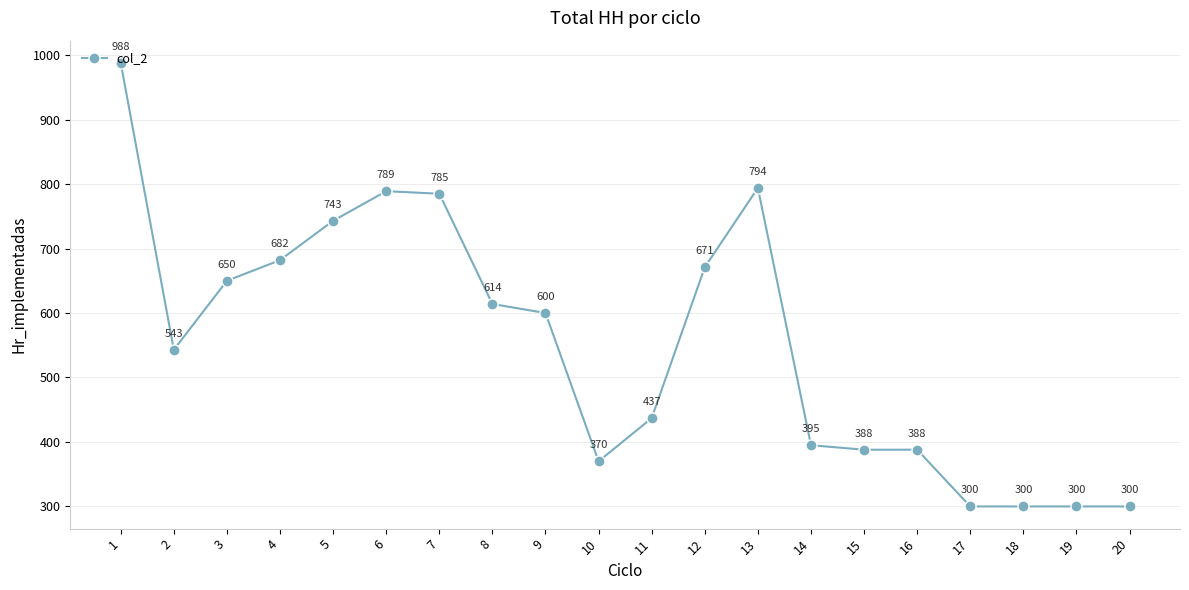

Count the number of categories in the chart.

20